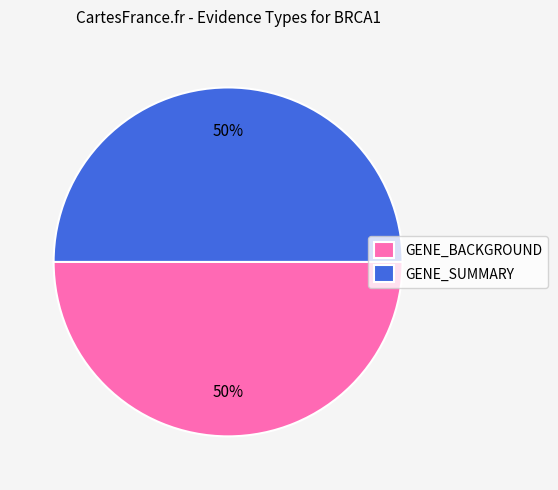

To the nearest percent, what portion does GENE_BACKGROUND represent?

50%